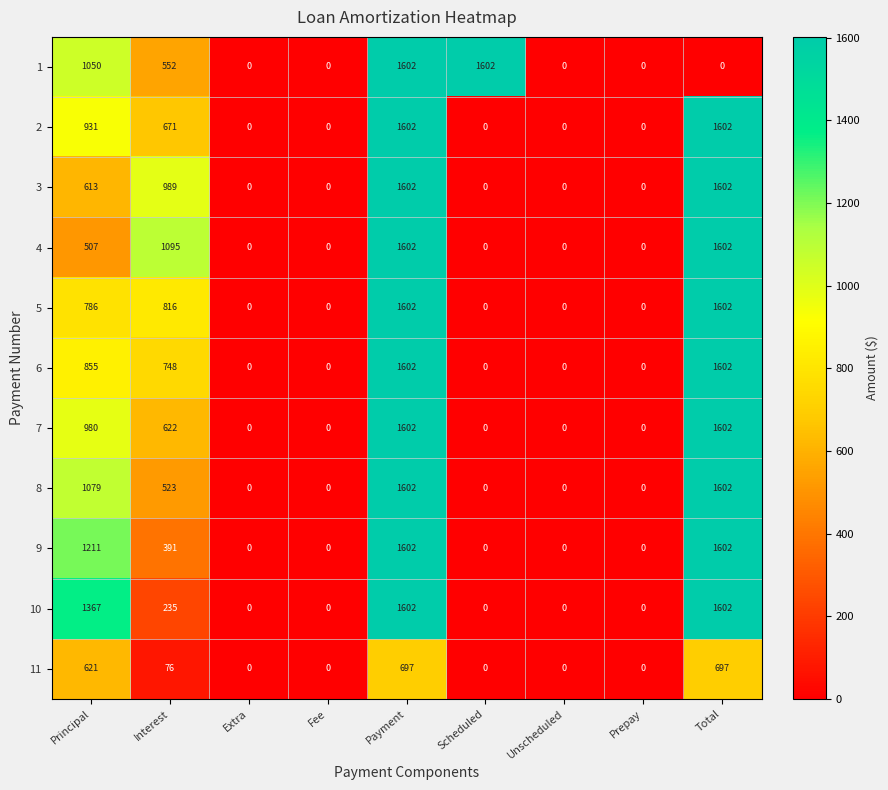

At which category is the sum across all series the highest?

Payment